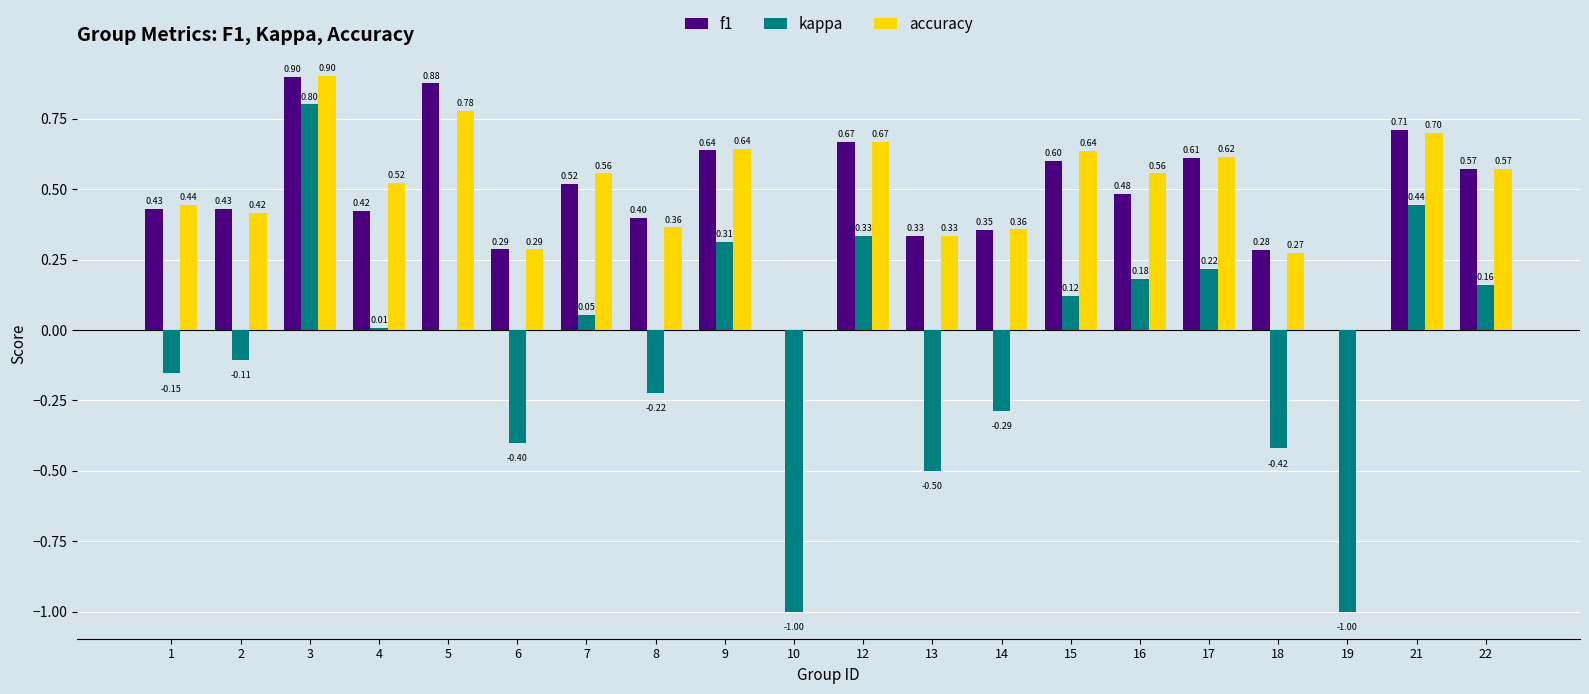

What is the sum of the f1 values at 13 and 5?

1.2